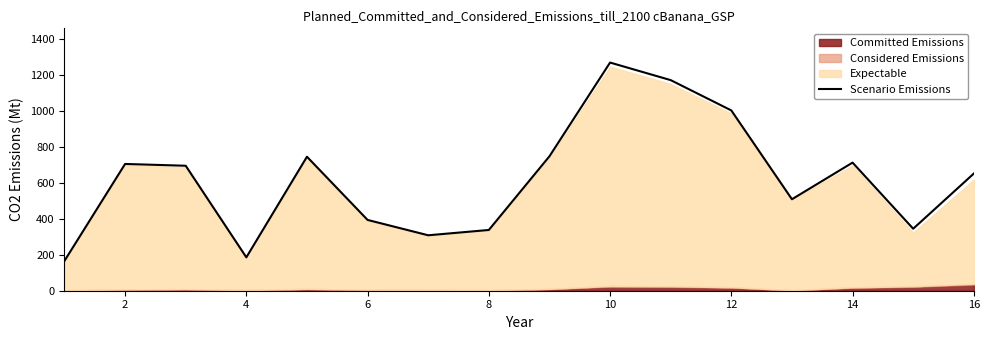

What is the maximum value for Scenario Emissions?

1268.2